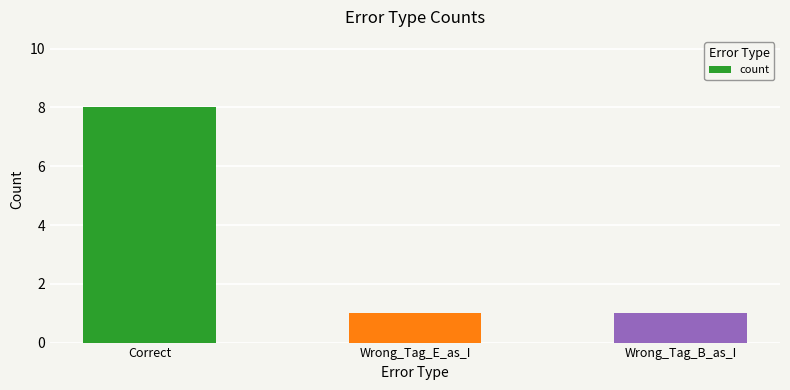

What is the sum of the values at Wrong_Tag_B_as_I and Correct?

9